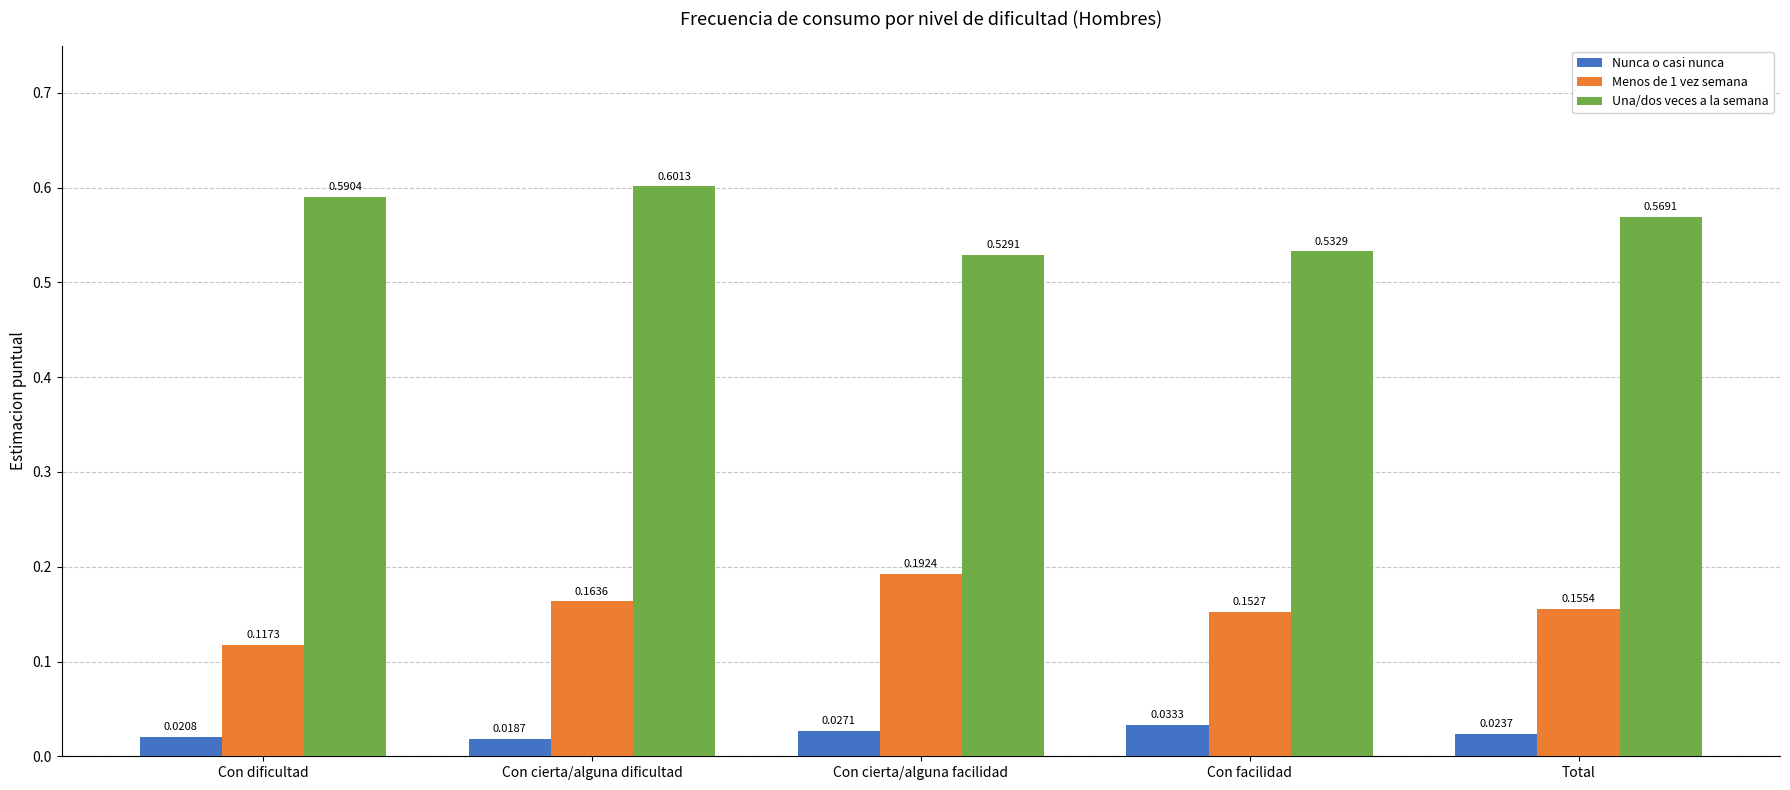

At which category is the sum across all series the highest?

Con cierta/alguna dificultad